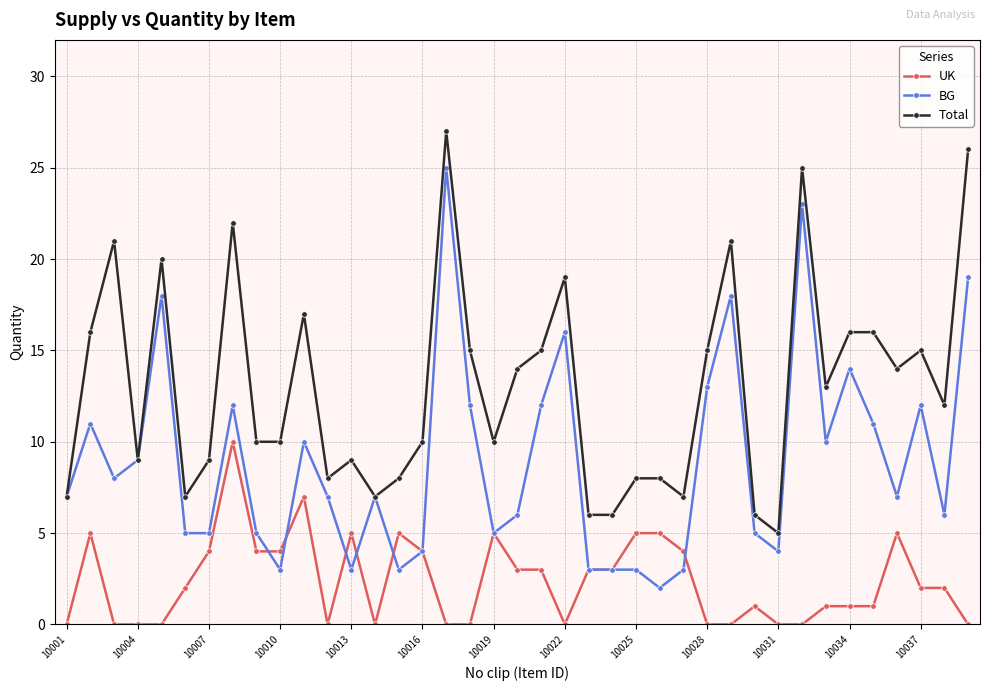

List the series in order of their peak value, lowest first.

UK, BG, Total